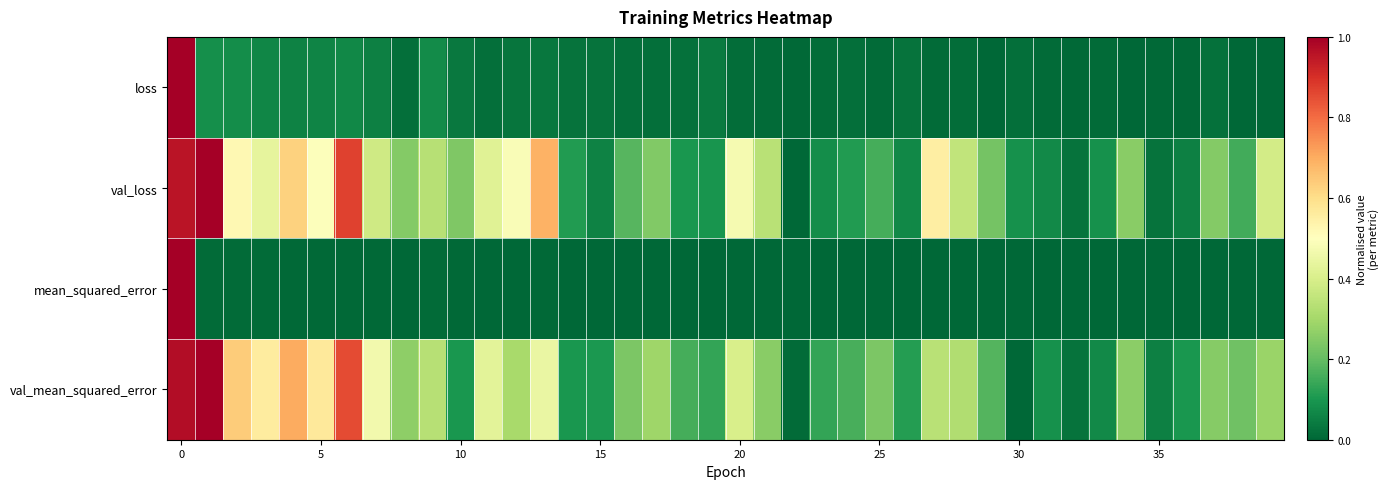

Rank the series by their maximum value, from lowest to highest.

loss, val_loss, mean_squared_error, val_mean_squared_error